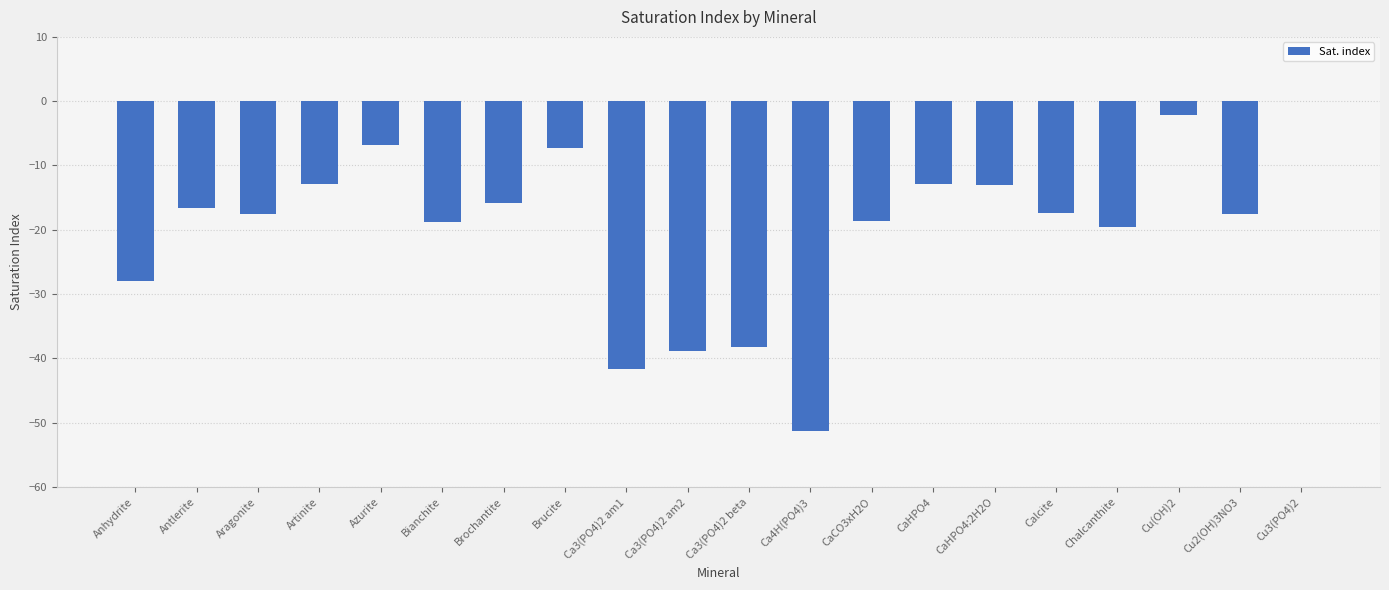

What is the change in value from Ca4H(PO4)3 to Cu(OH)2?

+49.1